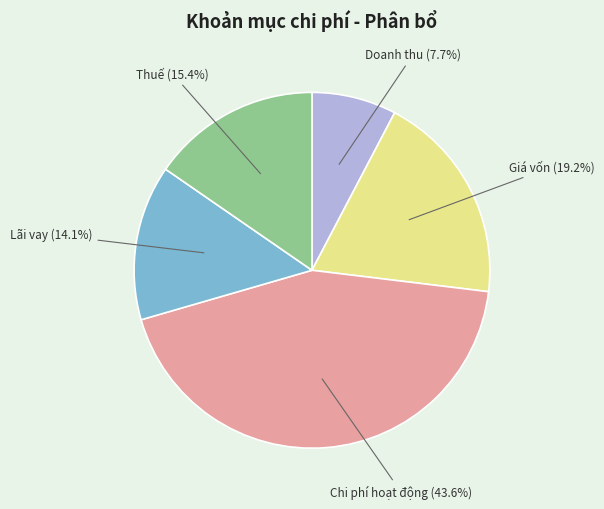

Is there any slice that represents more than half of the pie?

No